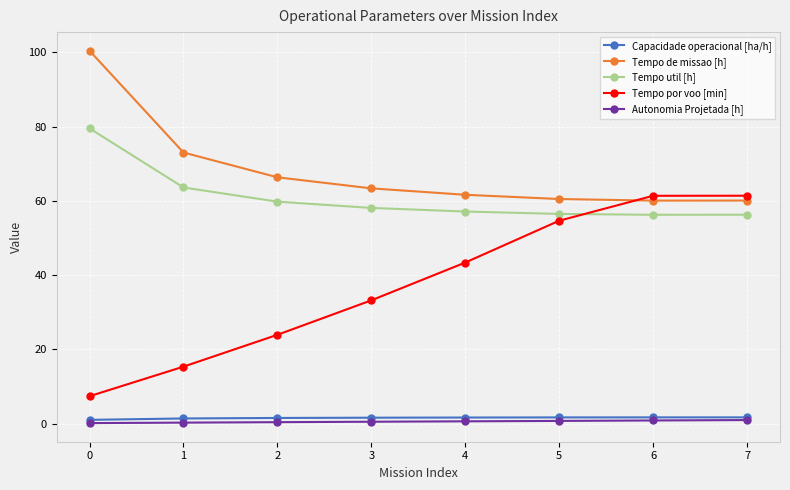

True or false: Autonomia Projetada [h] and Tempo util [h] intersect in this chart.

False